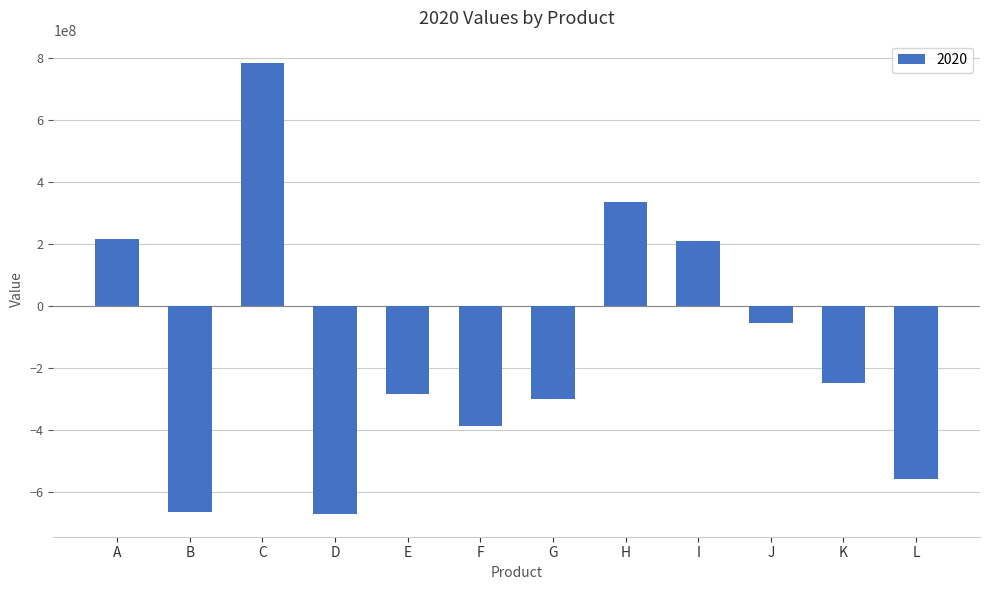

Are the bars horizontal?

No